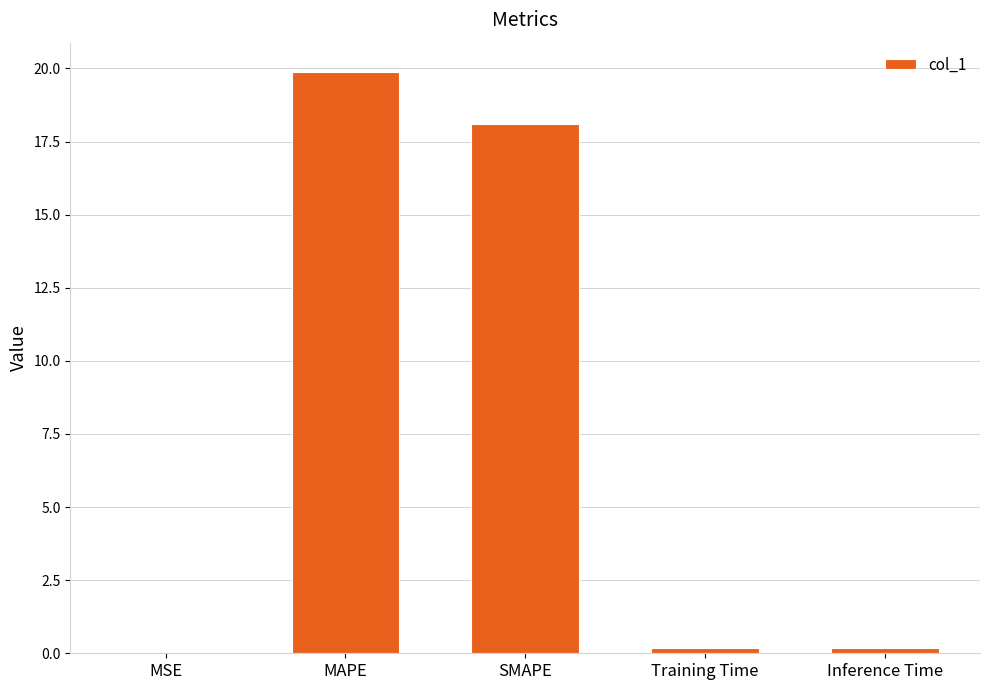

The value at SMAPE is 30.3. True or false?

False